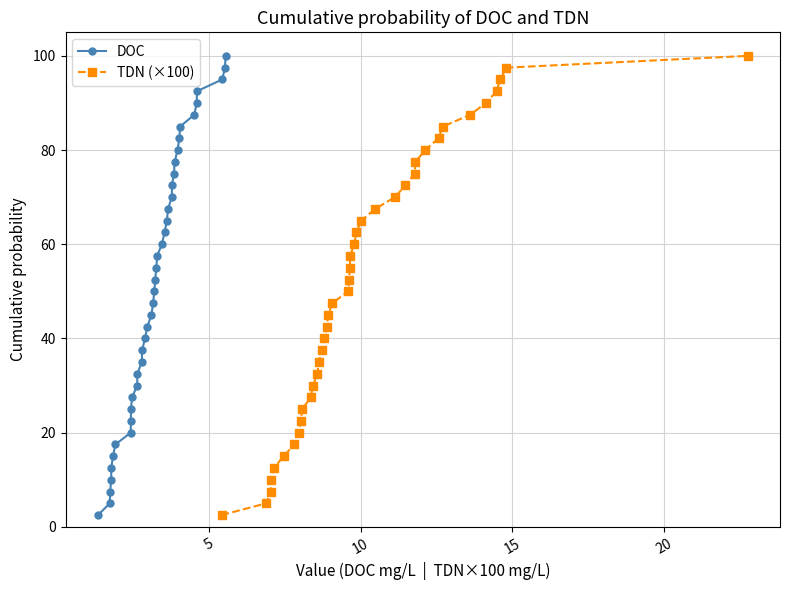

What is the difference between the second highest and minimum values in the DOC series?

95.0